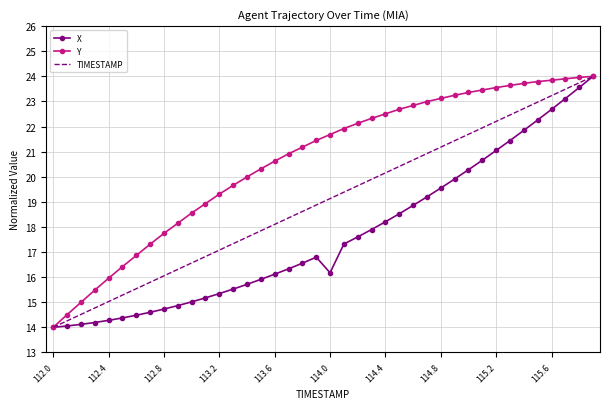

List the series in order of their overall mean, highest first.

Y, TIMESTAMP, X